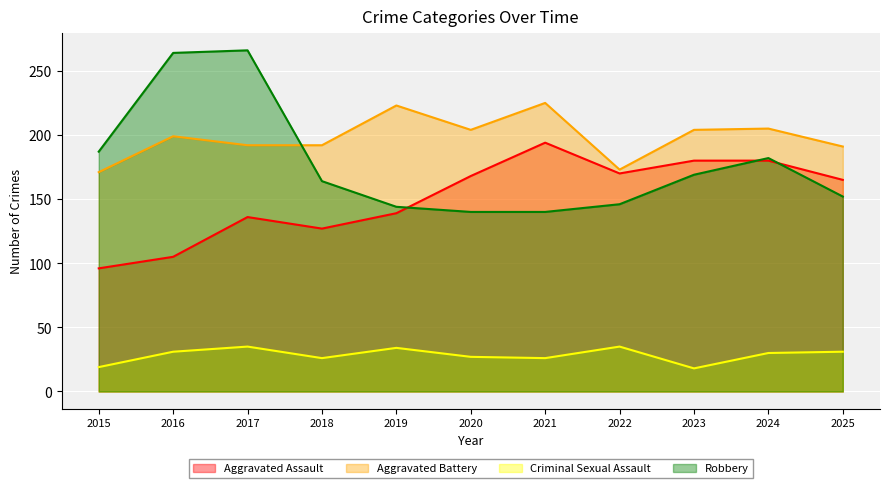

What is the spread (max minus min) of values at 2016?

233